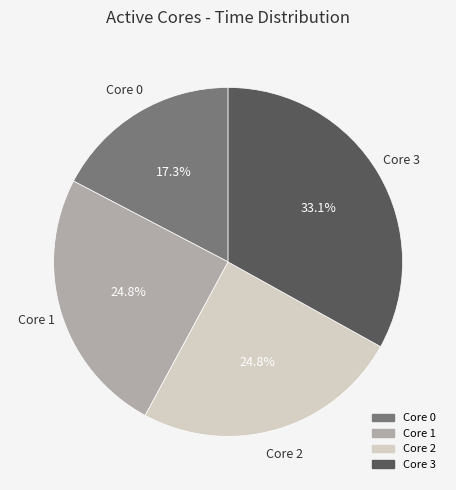

Is there a majority slice in this chart?

No